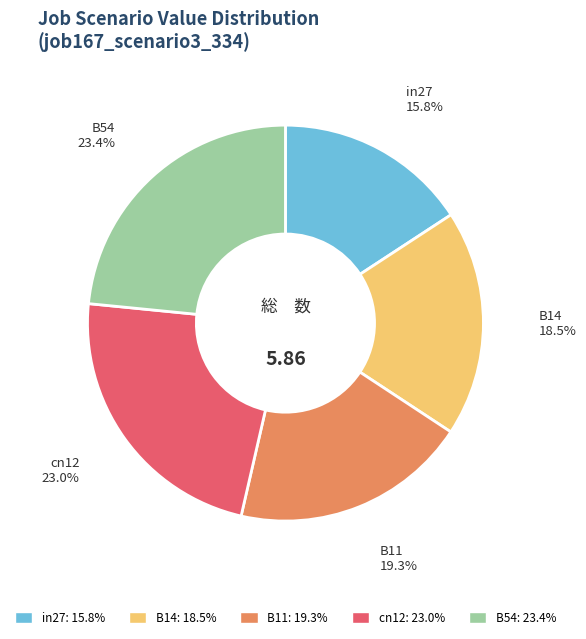

Is the sum of B11 and B14 greater than half?

No